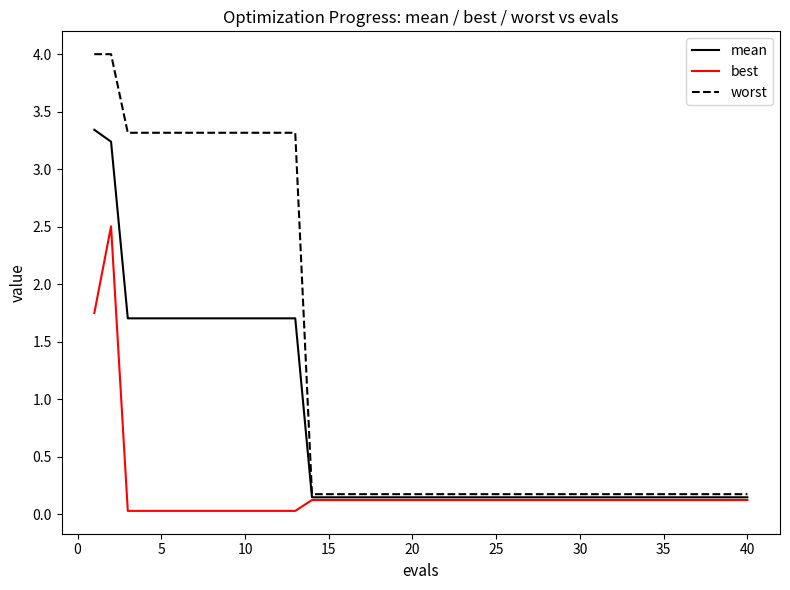

What is the sum of all mean values?

29.3